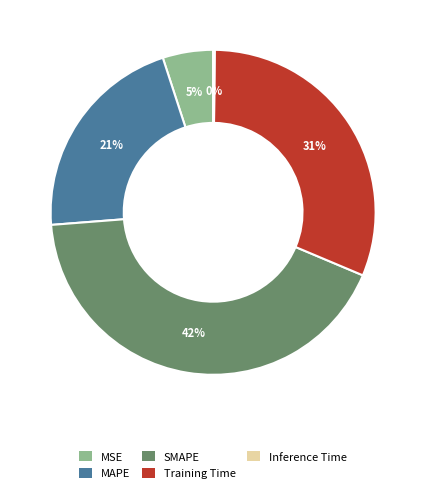

Combined, do MAPE and MSE account for over 50%?

No